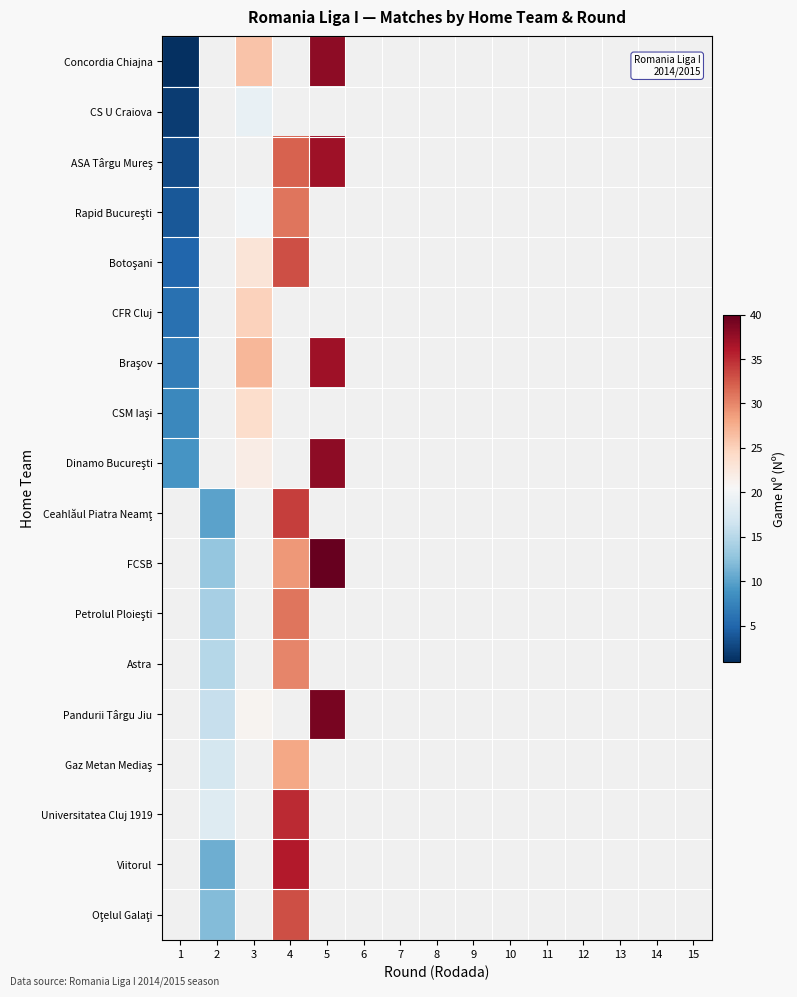

Which category has the highest value across all series?

5